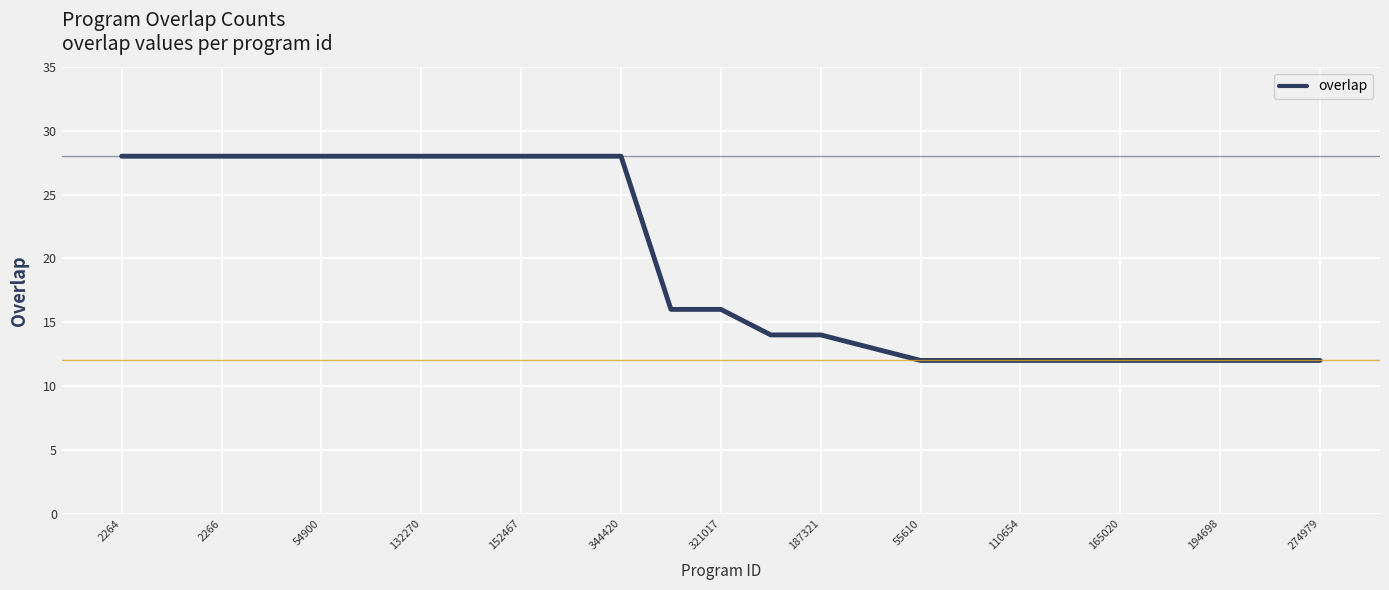

What is the greatest value displayed?

28